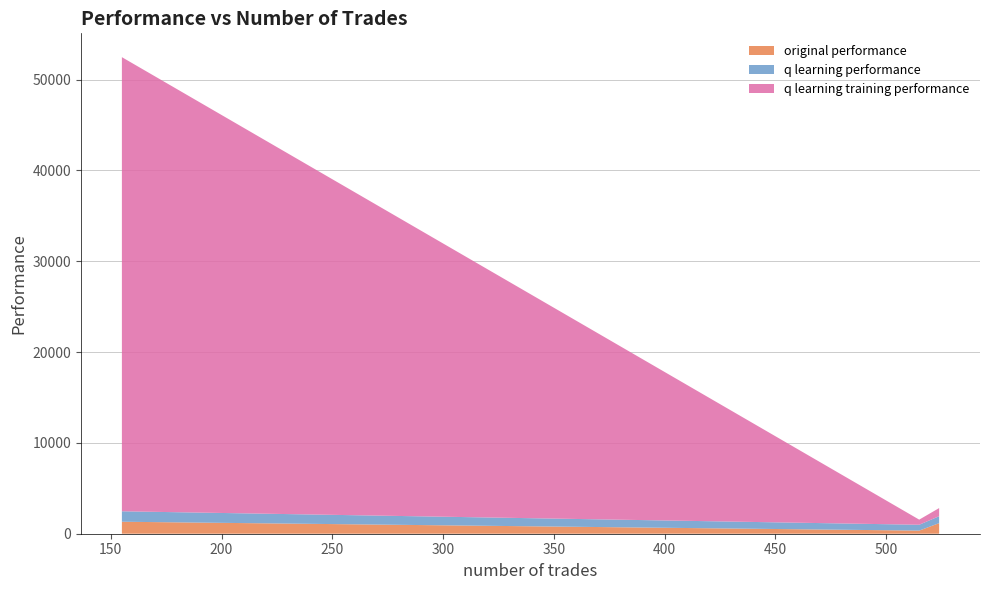

What is the highest value of the original performance series?

1319.7